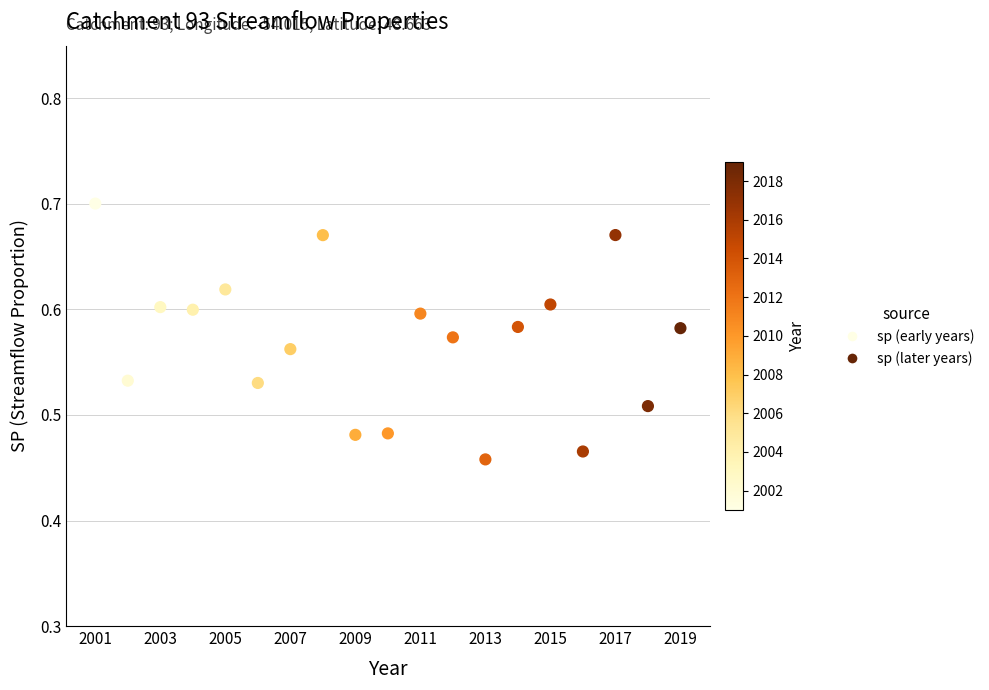

What is the range of X values (max minus min)?

18.0